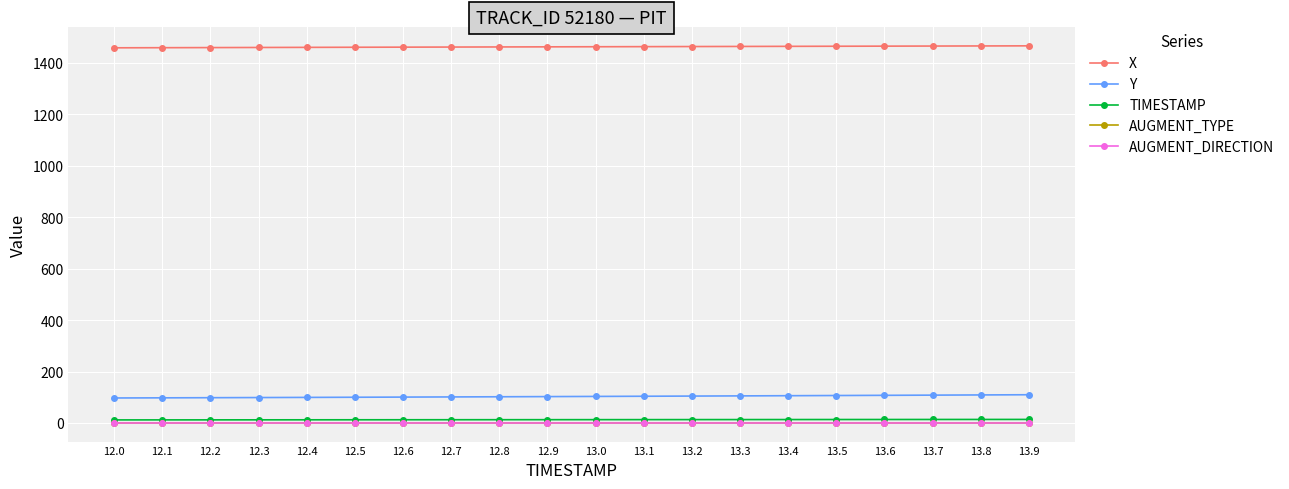

Does the chart display data point markers on the line(s)?

Yes